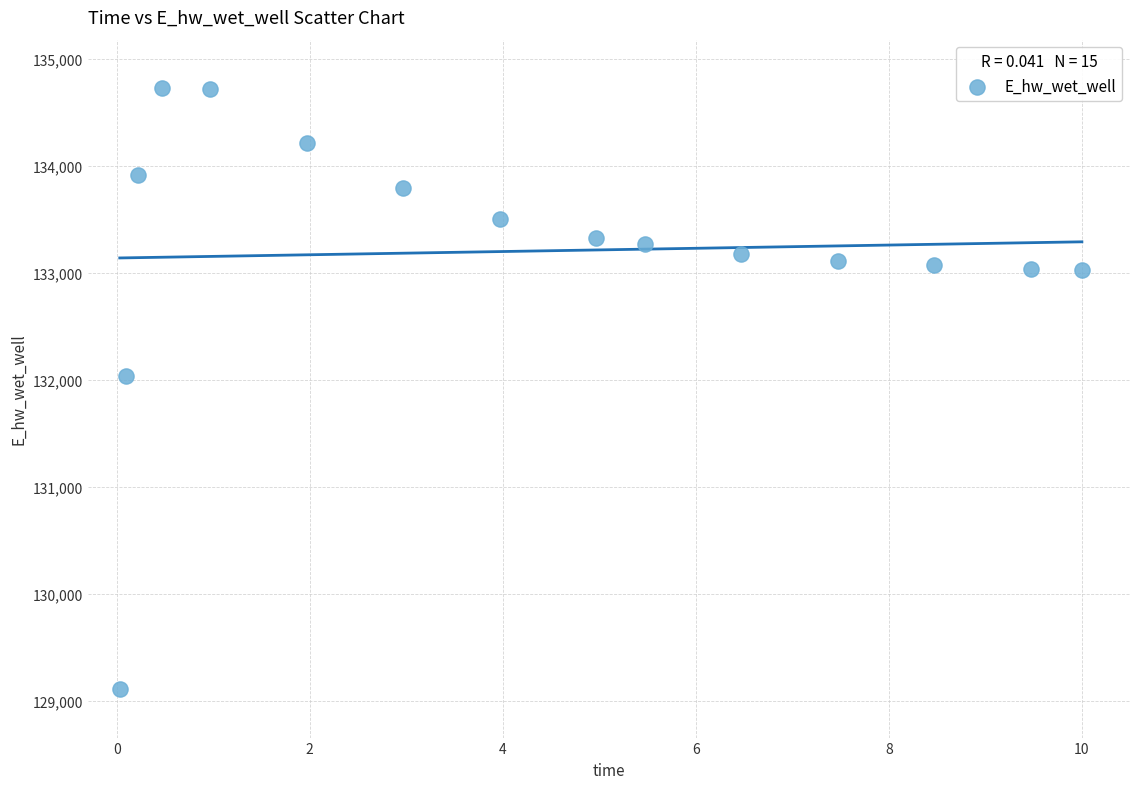

What is the range of X values (max minus min)?

10.0